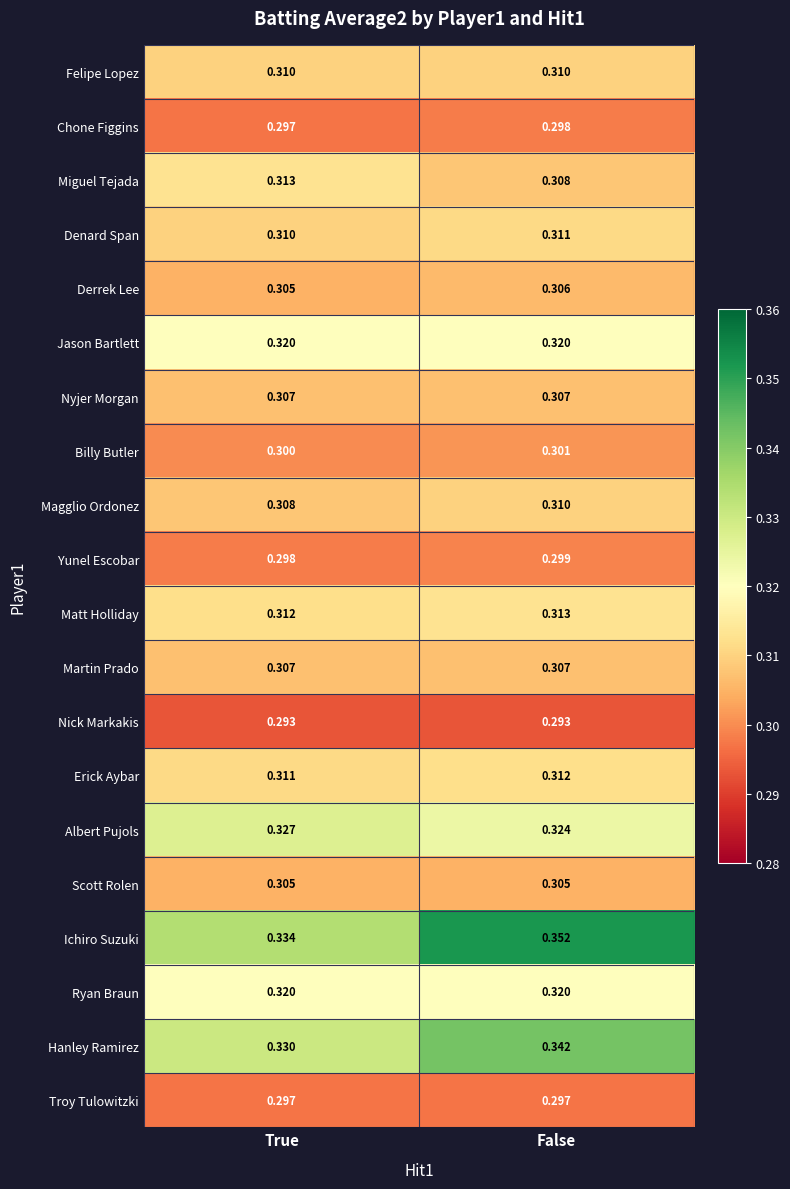

At which category does the chart reach its peak across all series?

False